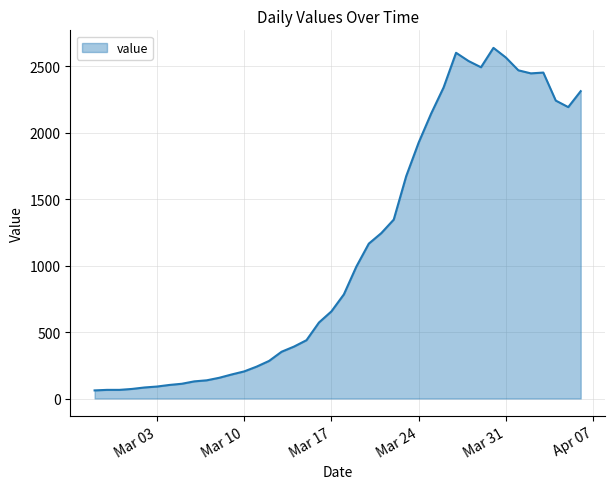

What is the maximum value shown in the chart?

2640